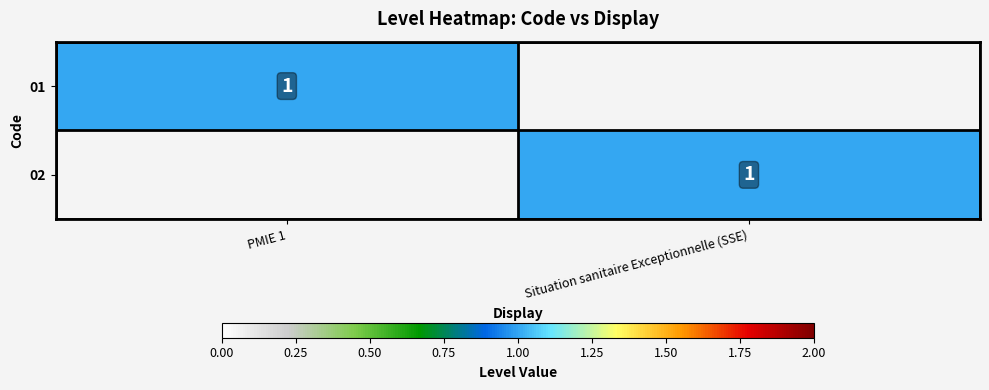

Is it true that 01 equals 1 at PMIE 1?

True